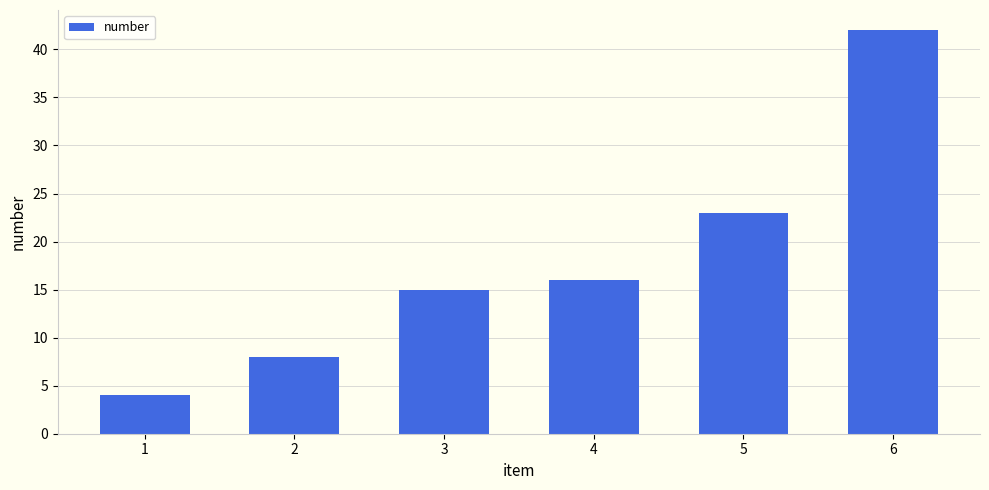

True or false: the data shows 16 at 4.

True